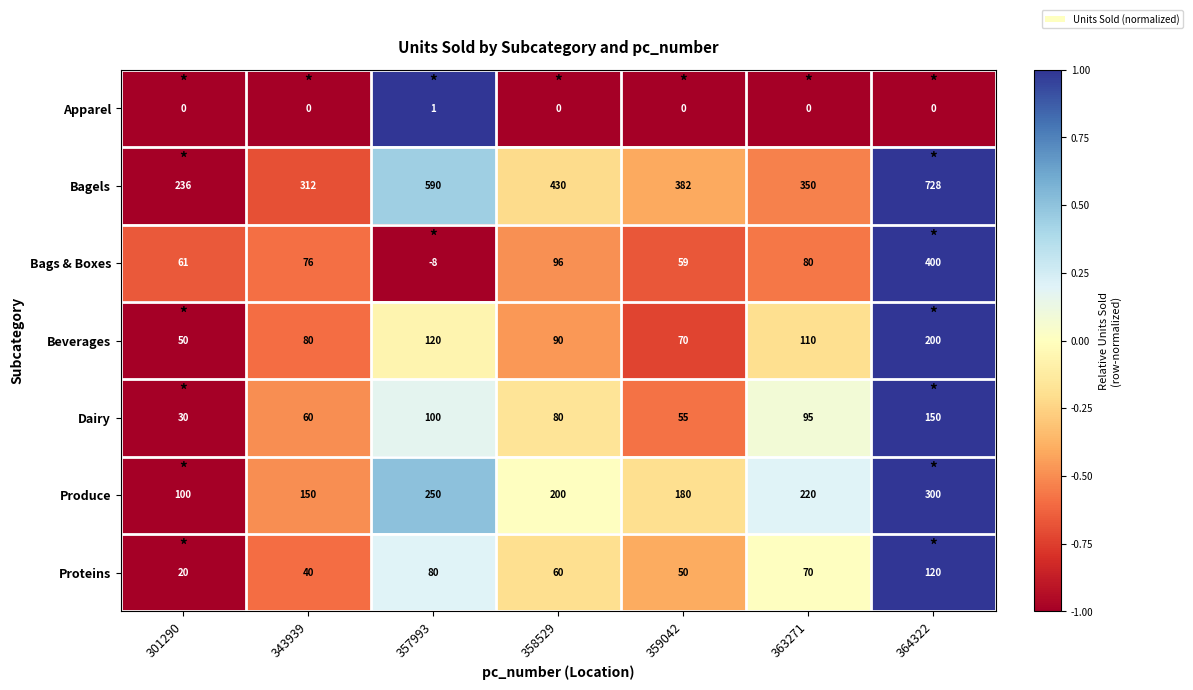

How many Proteins values are between 40 and 80?

5